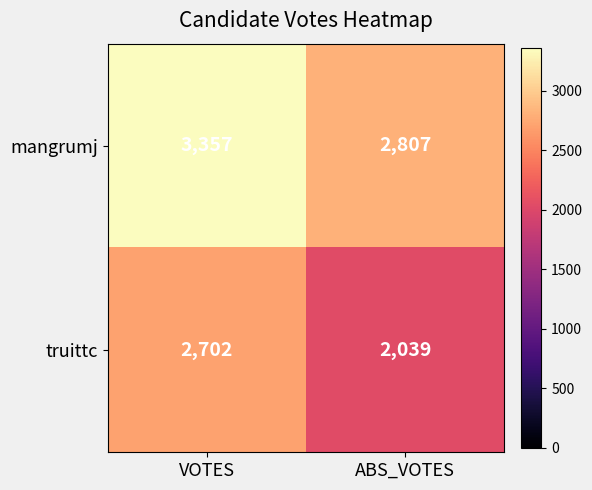

Which series has the widest spread of values?

truittc